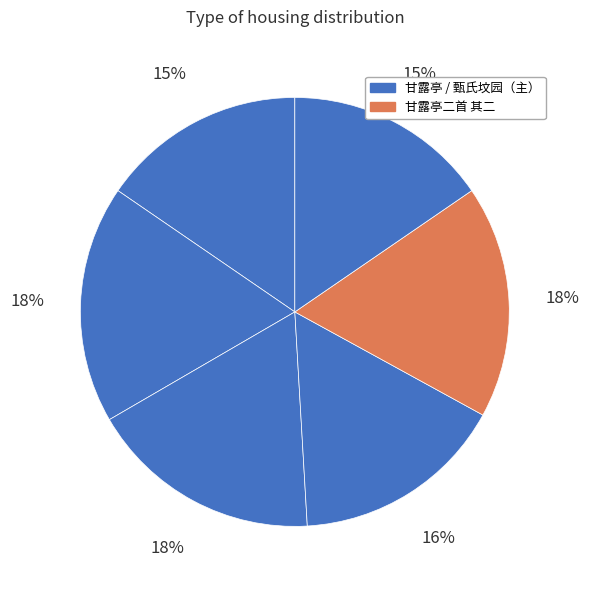

How many segments does this pie chart have?

6